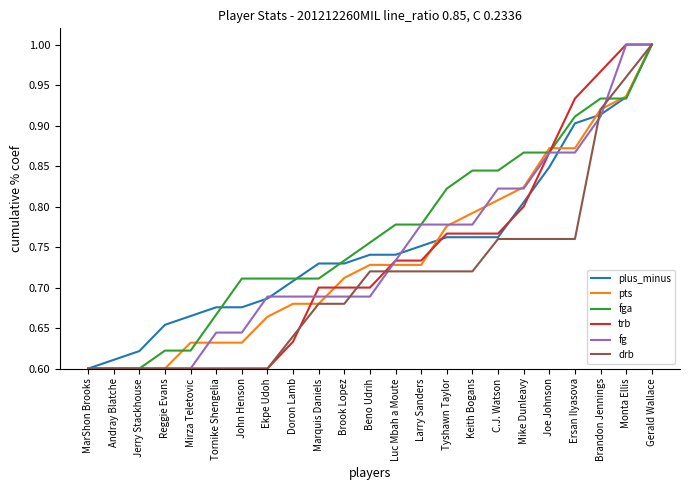

What position from the left is Reggie Evans?

4